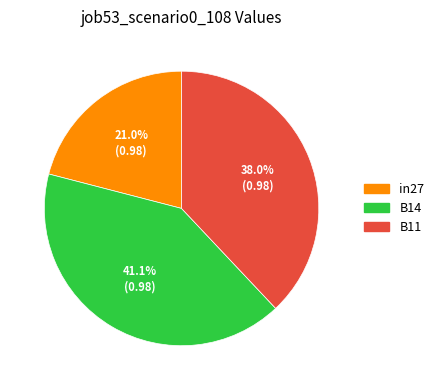

To the nearest percent, what portion does B11 represent?

38%